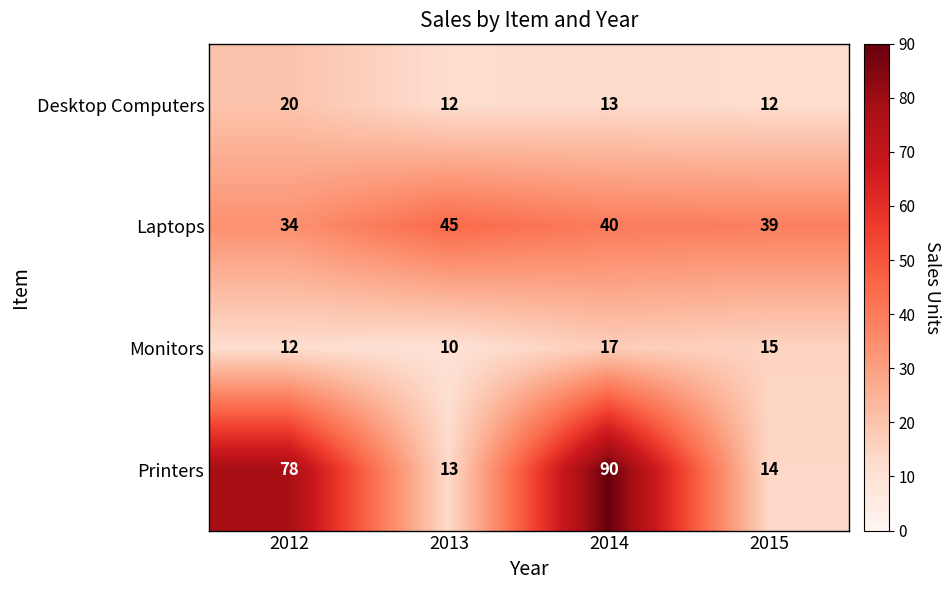

Reading left to right, list all the values displayed in this chart.

Desktop Computers: 20	12	13	12
Laptops: 34	45	40	39
Monitors: 12	10	17	15
Printers: 78	13	90	14